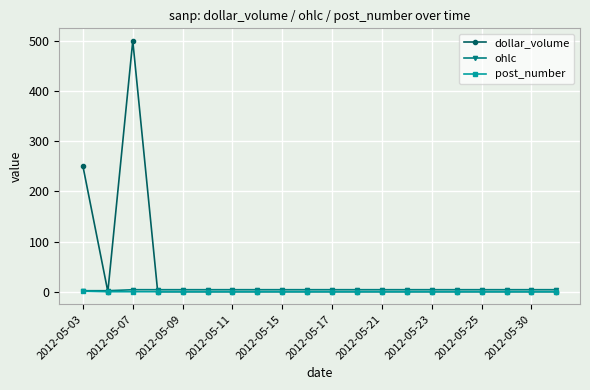

What is the difference between the second highest and second lowest values in the dollar_volume series?

250